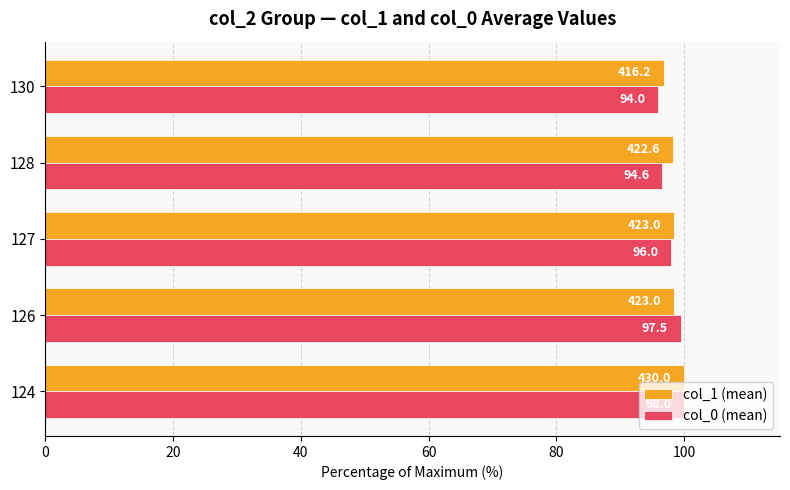

What are all the series names shown in the legend?

col_1 (mean), col_0 (mean)